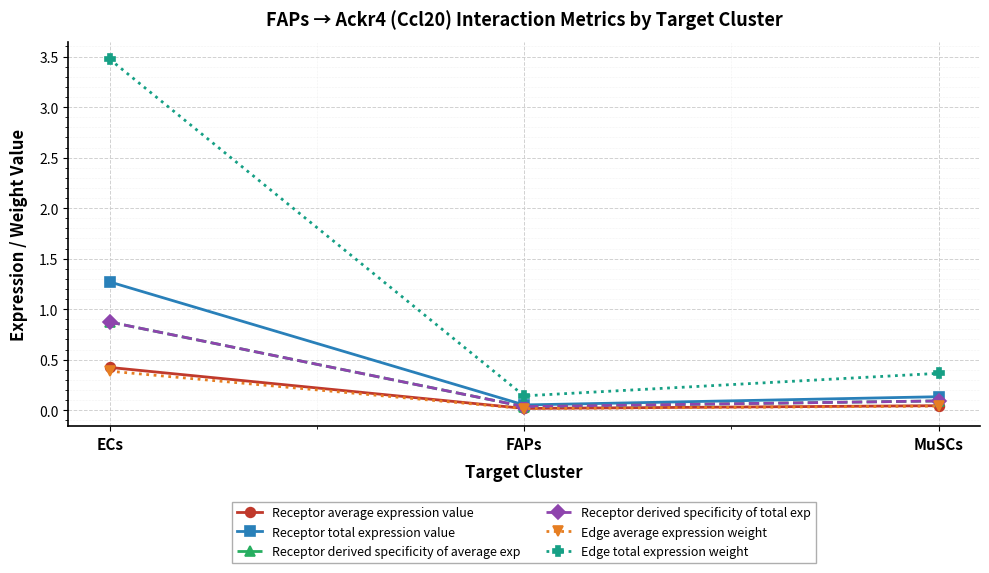

Is it true that Edge average expression weight equals 0.0 at FAPs?

True